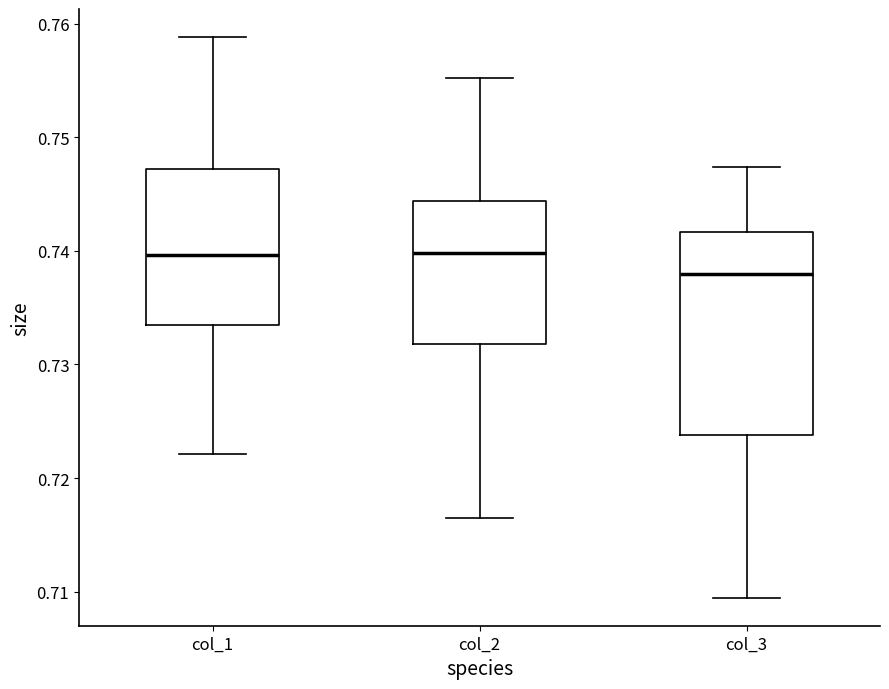

Reading left to right, transcribe this box plot: for each box, give where its median line is, the range the box spans, and where its two whiskers end, as read against the y-axis. The values are not printed on the chart, so give them approximately, as read against the axis.

col_1: median 0.740, box 0.733 to 0.747, whiskers 0.722 to 0.759
col_2: median 0.740, box 0.732 to 0.744, whiskers 0.716 to 0.755
col_3: median 0.738, box 0.724 to 0.742, whiskers 0.709 to 0.747